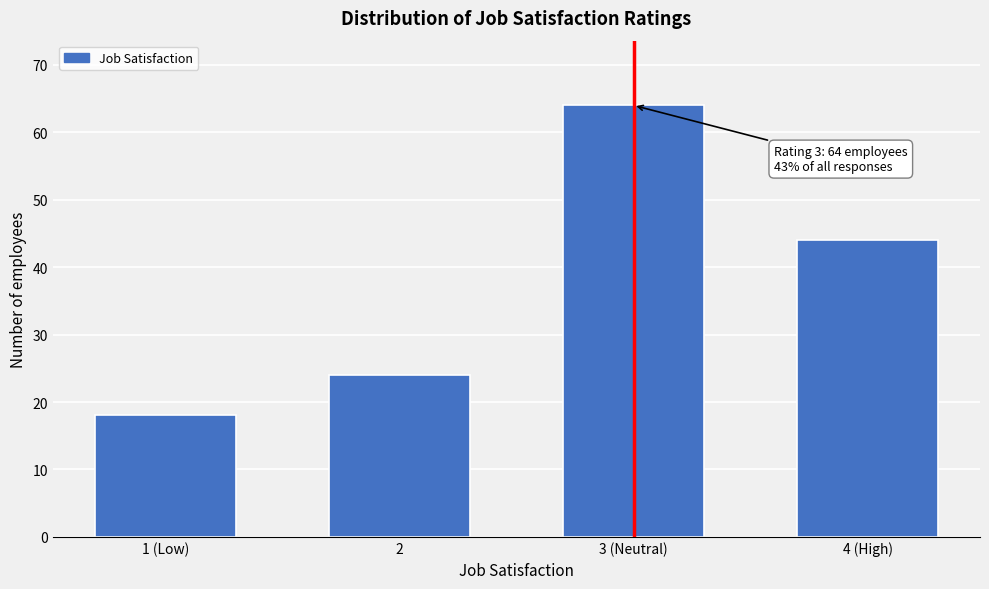

Reading right to left, what are all the values shown in this chart?

44	64	24	18